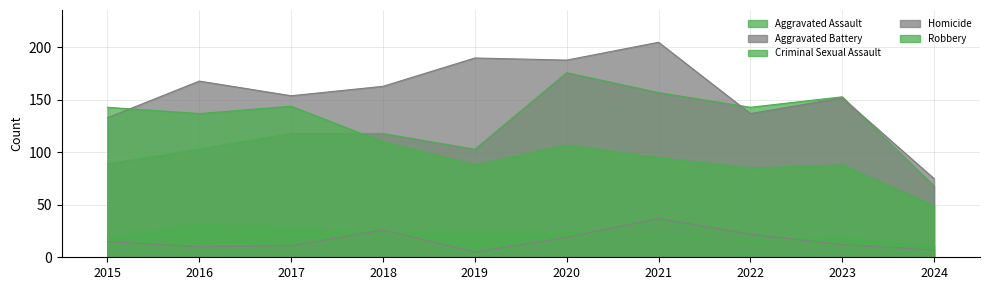

What is the value of the Robbery point at the 3rd from the left?

144